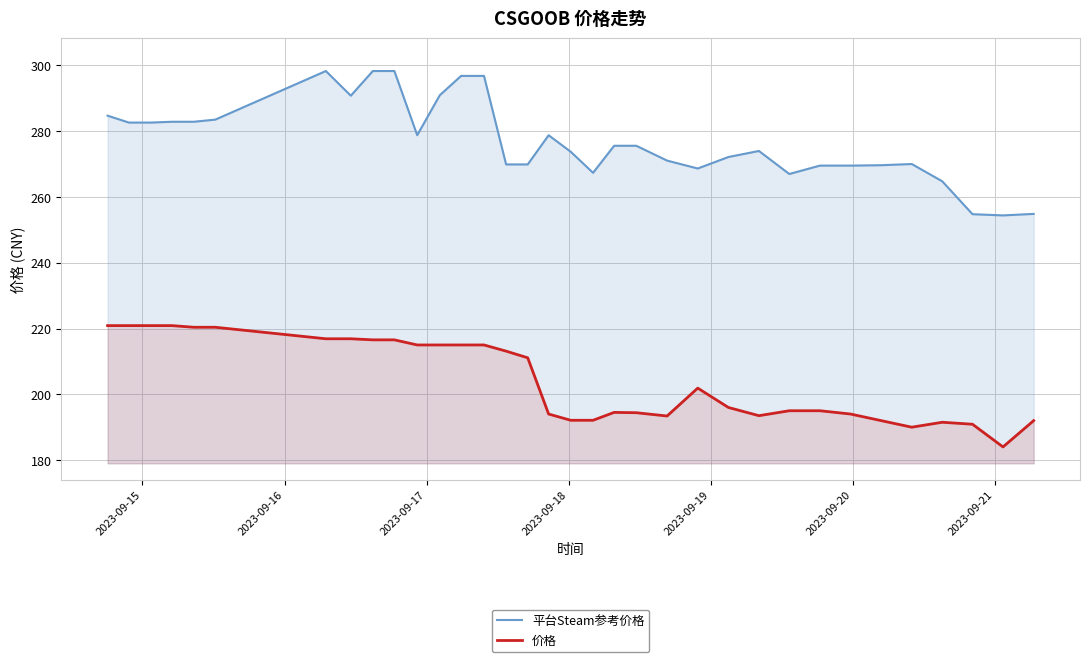

Does the chart have visible grid lines?

Yes